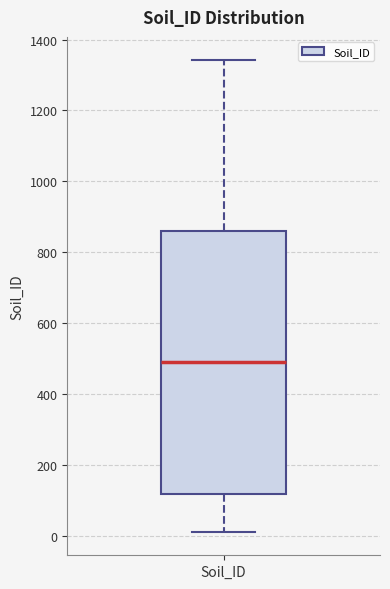

Where does the upper whisker of the box for Soil_ID end on the y-axis? The values are not printed on the chart, so give them approximately, as read against the axis.

1340